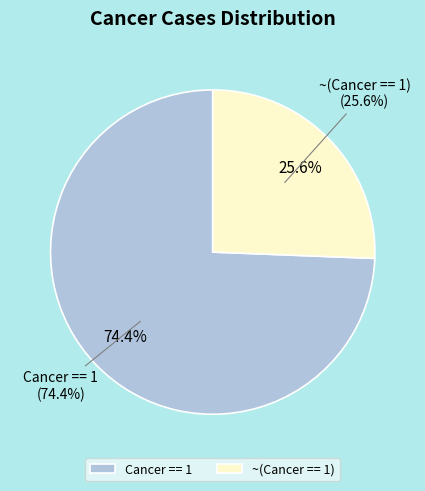

Which category accounts for the majority?

Cancer == 1